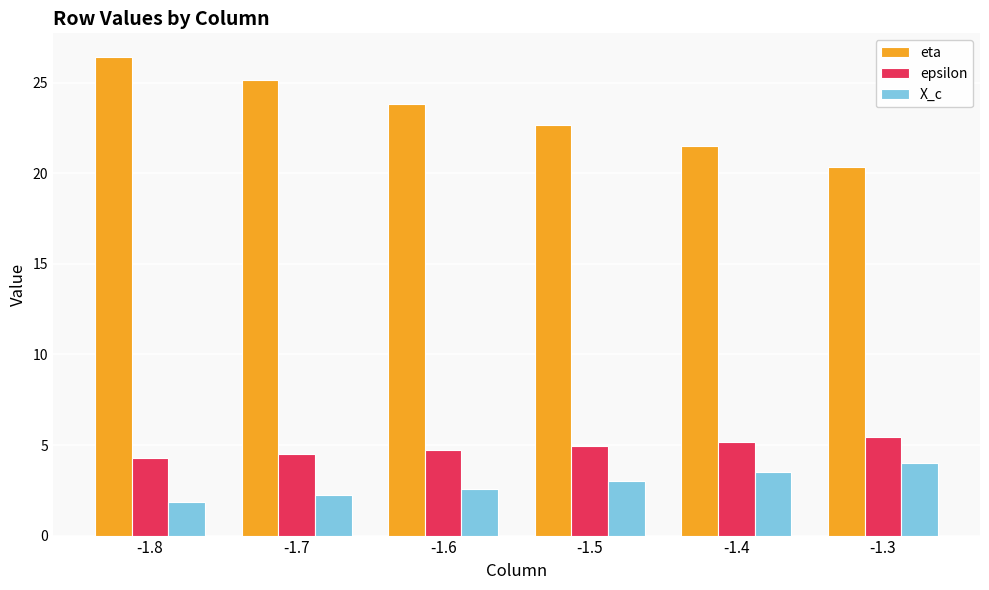

What are all the series names shown in the legend?

eta, epsilon, X_c